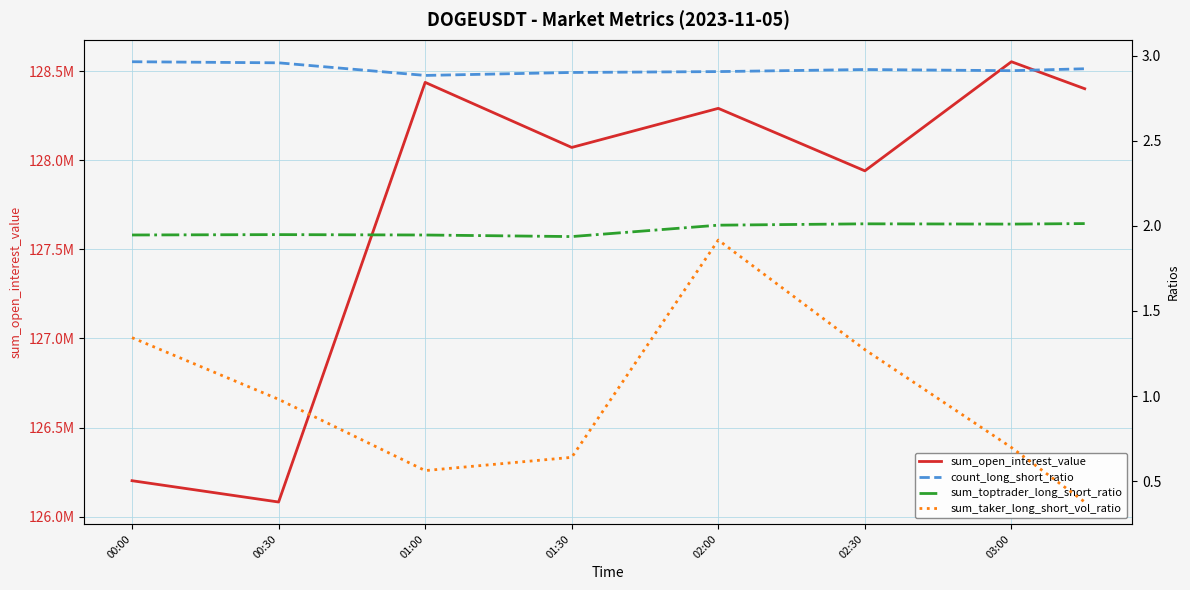

What position from the right is 03:00?

2